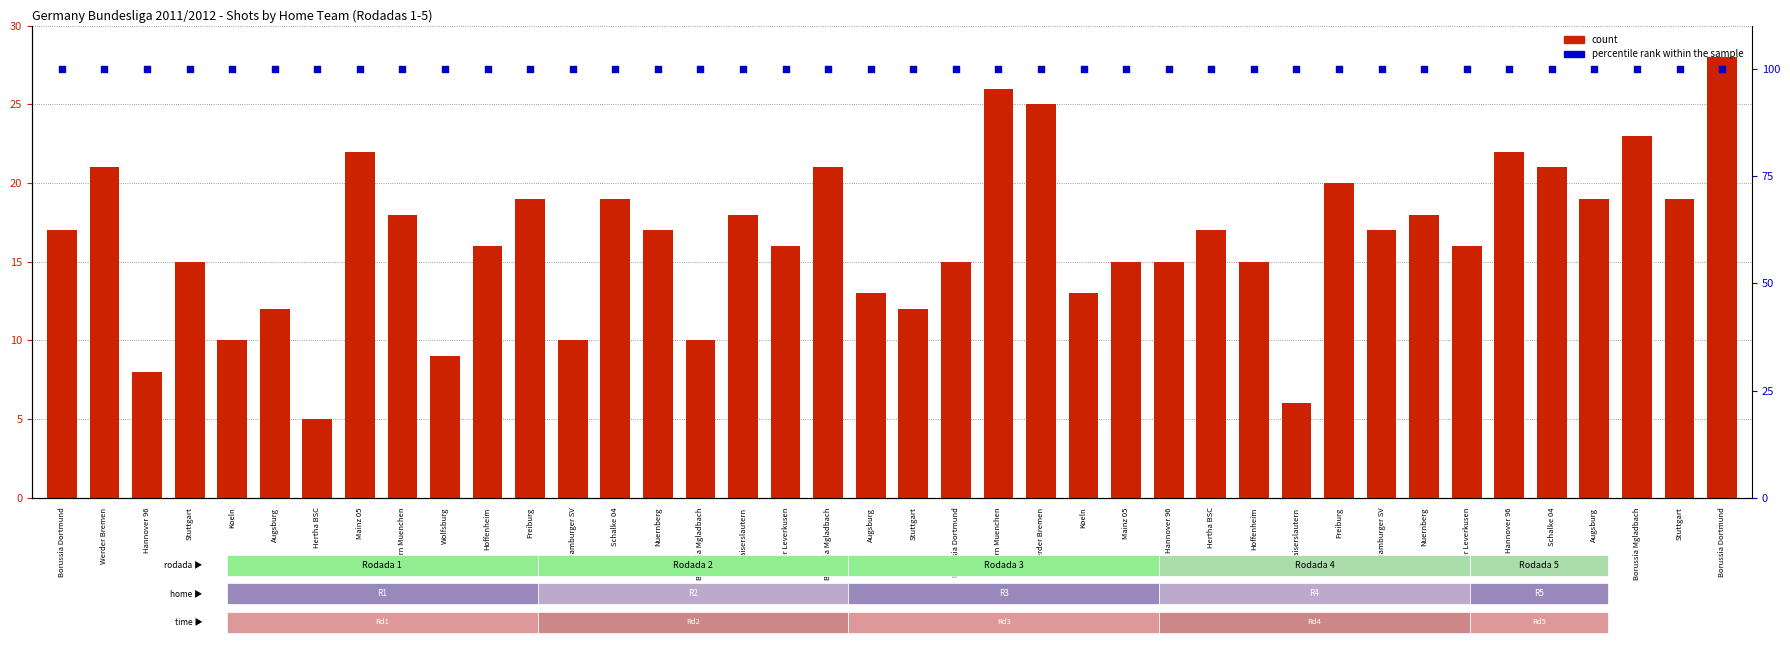

Which series contains the highest Y value?

percentile rank within the sample